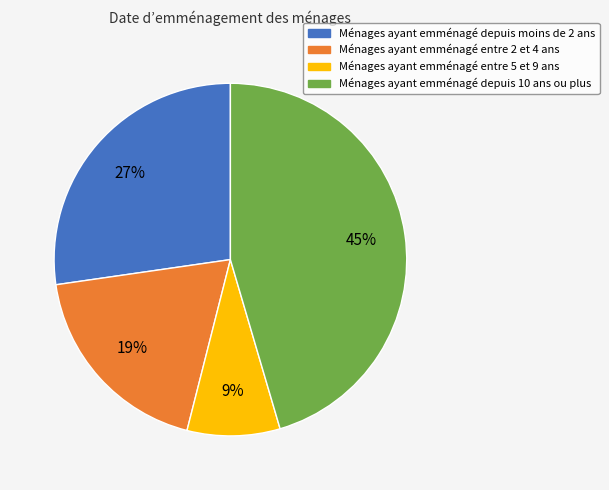

How many segments does this pie chart have?

4